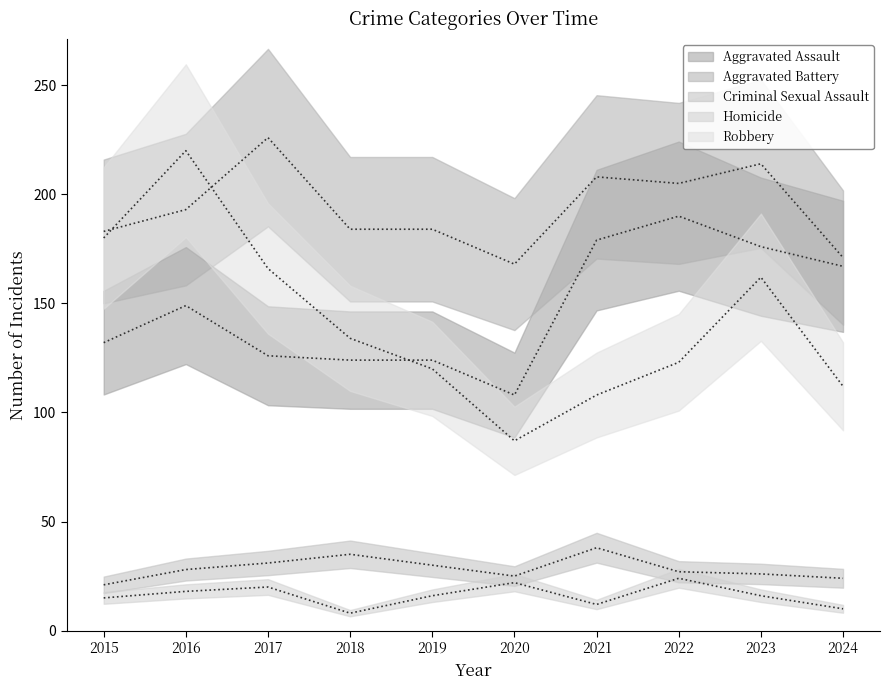

How many Homicide values are between 12 and 20?

6